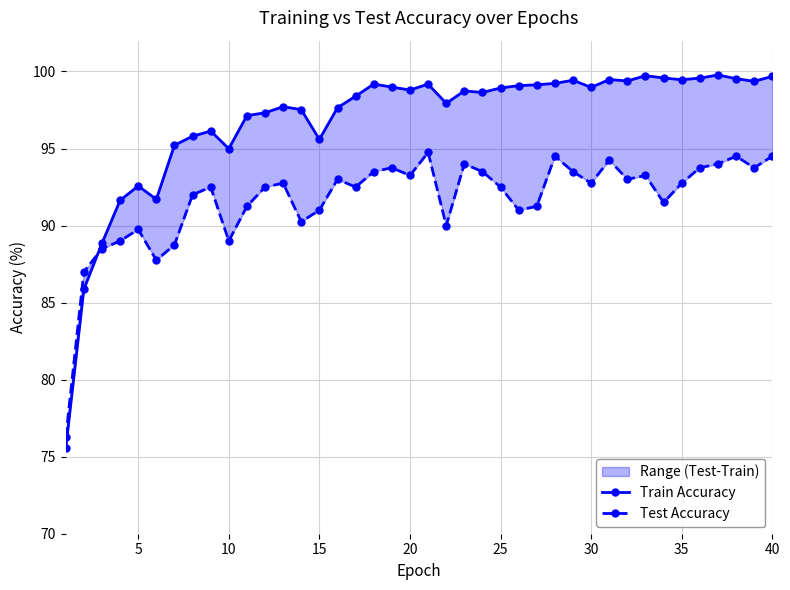

Reading left to right, what are all the values shown in this chart?

Train Accuracy: 75.5	85.9	88.9	91.6	92.6	91.7	95.2	95.8	96.1	95.0	97.1	97.3	97.7	97.5	95.6	97.6	98.4	99.2	99.0	98.8	99.2	97.9	98.7	98.6	98.9	99.1	99.1	99.2	99.4	99.0	99.5	99.4	99.7	99.6	99.5	99.6	99.8	99.5	99.4	99.7
Test Accuracy: 76.2	87.0	88.5	89.0	89.7	87.7	88.7	92.0	92.5	89.0	91.2	92.5	92.8	90.3	91.0	93.0	92.5	93.5	93.8	93.3	94.7	90.0	94.0	93.5	92.5	91.0	91.2	94.5	93.5	92.8	94.2	93.0	93.3	91.5	92.8	93.8	94.0	94.5	93.8	94.5